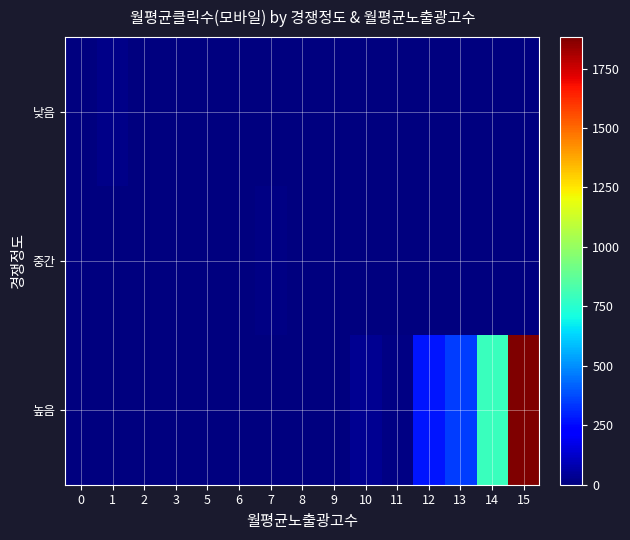

Which has a higher value, 11 or 1?

1